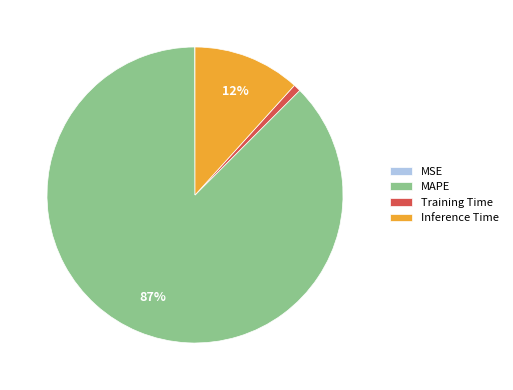

Does any single category account for the majority?

Yes